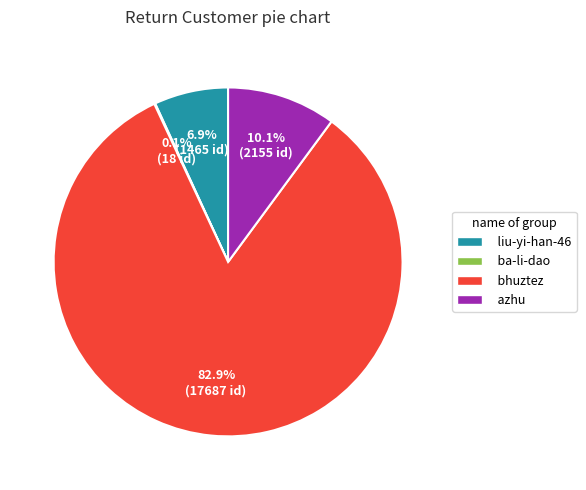

What percentage is the azhu slice, to the nearest percent?

10%